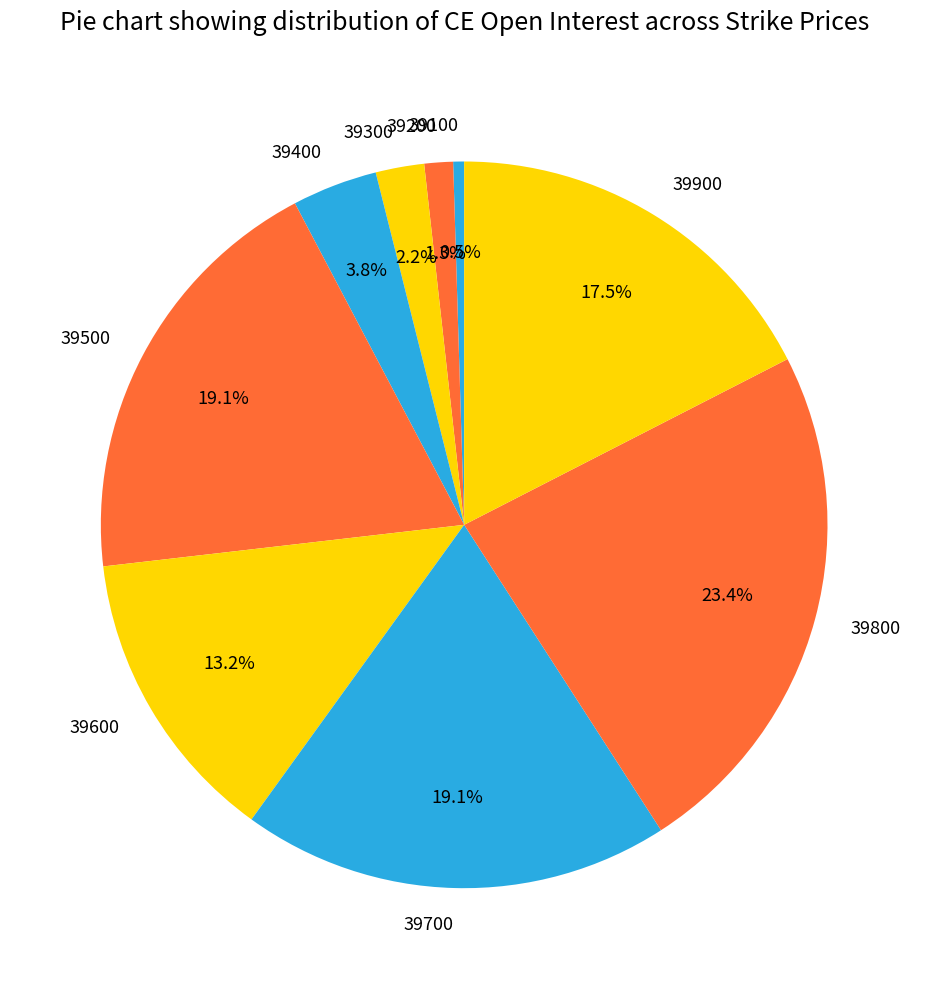

To the nearest percent, what is the average slice percentage?

11%